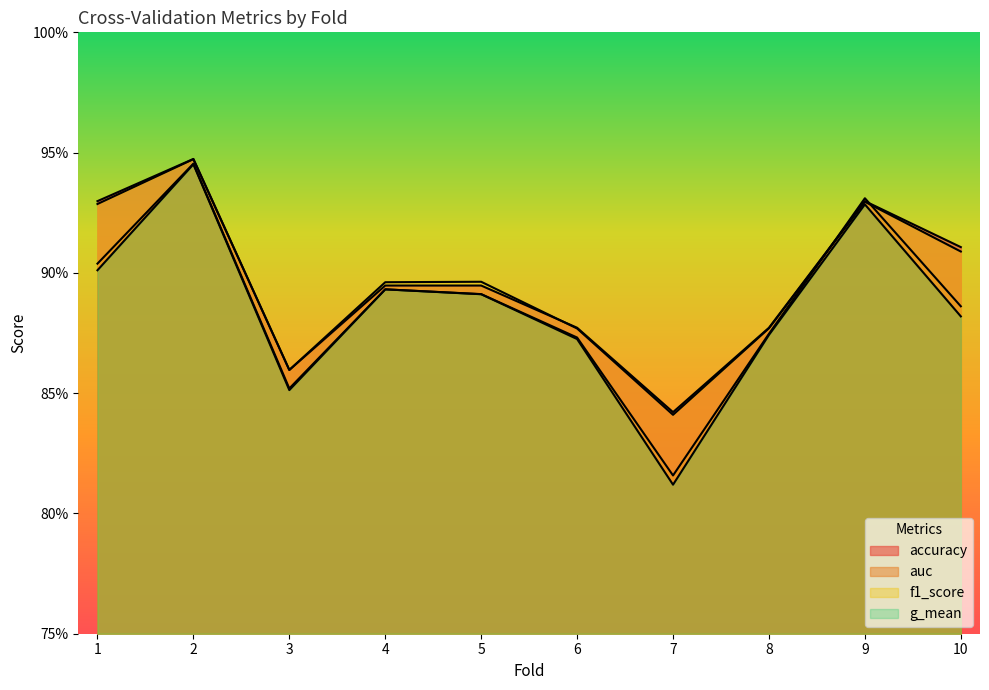

Between 10 and 6, which is larger?

10